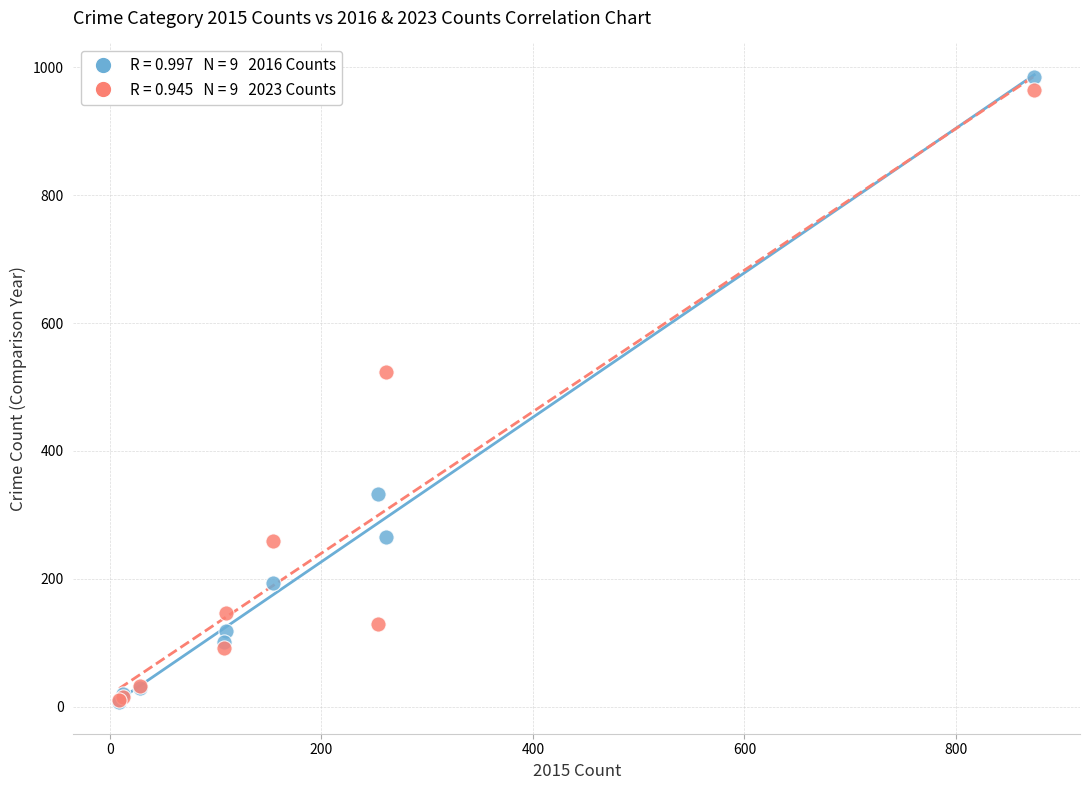

Across all series, what Y value is closest to 495?

524